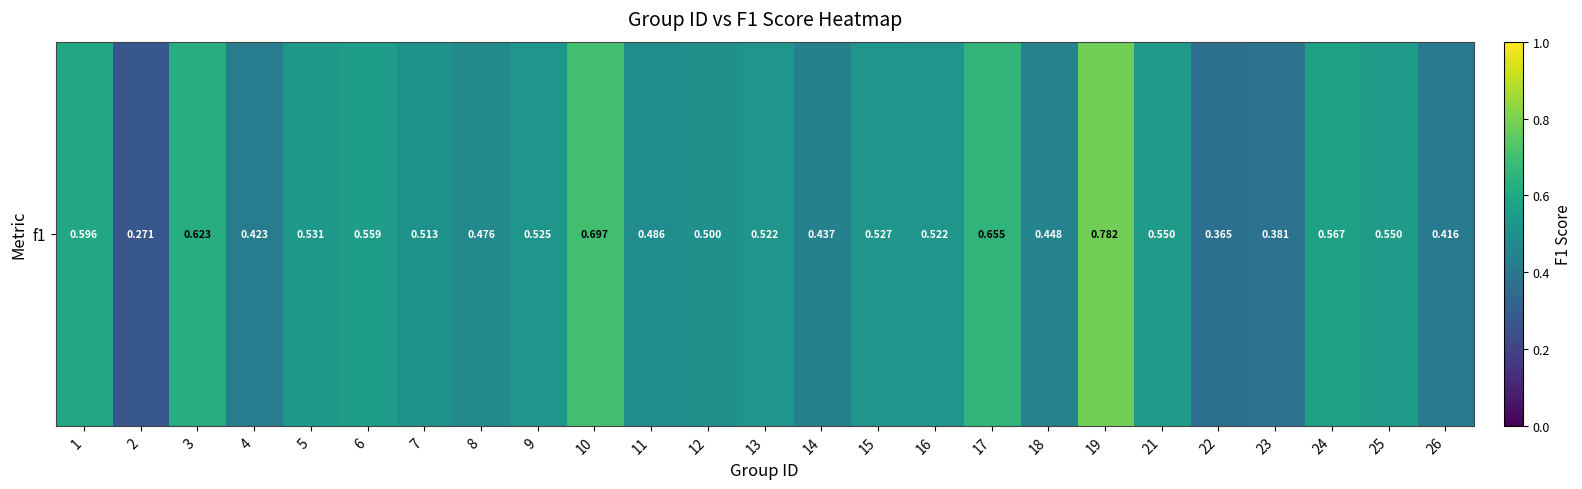

Which label corresponds to the smallest value in the chart?

2